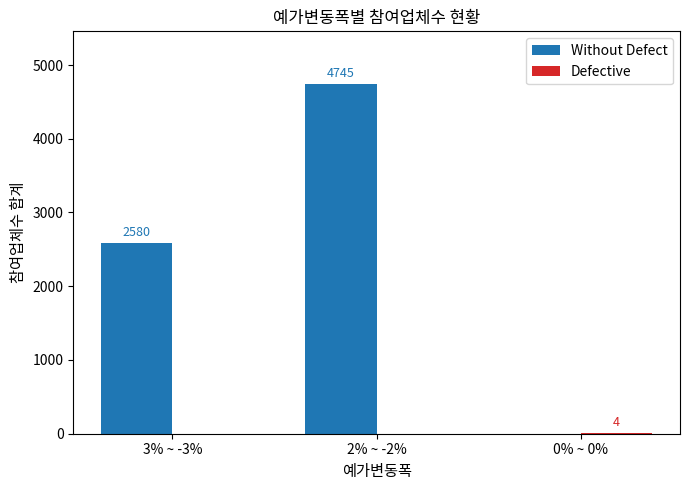

Which series changed the most between 3% ~ -3% and 2% ~ -2%?

Without Defect